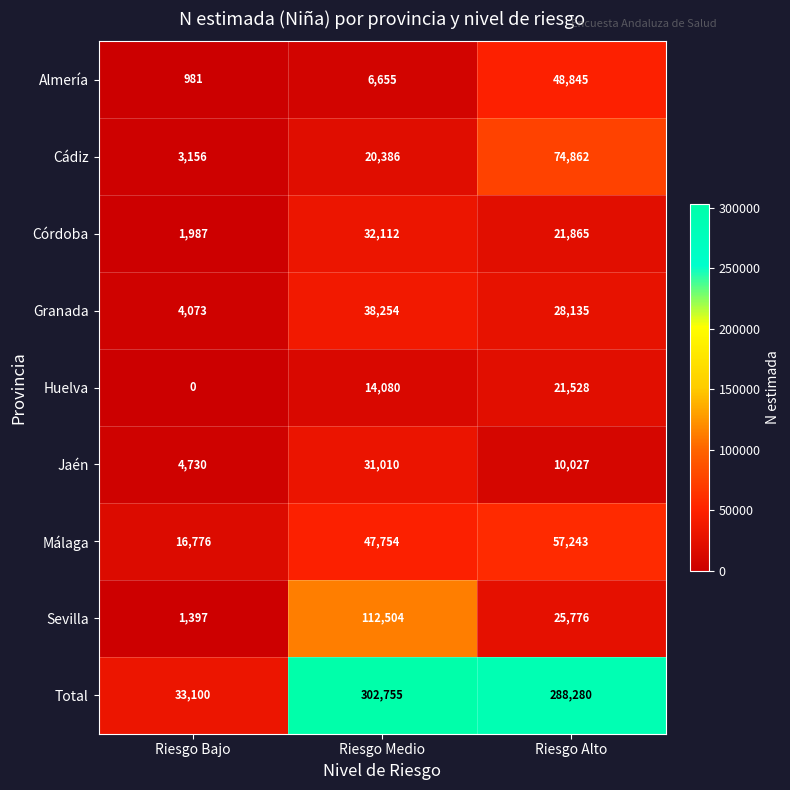

What is the average value of the Córdoba series?

18655